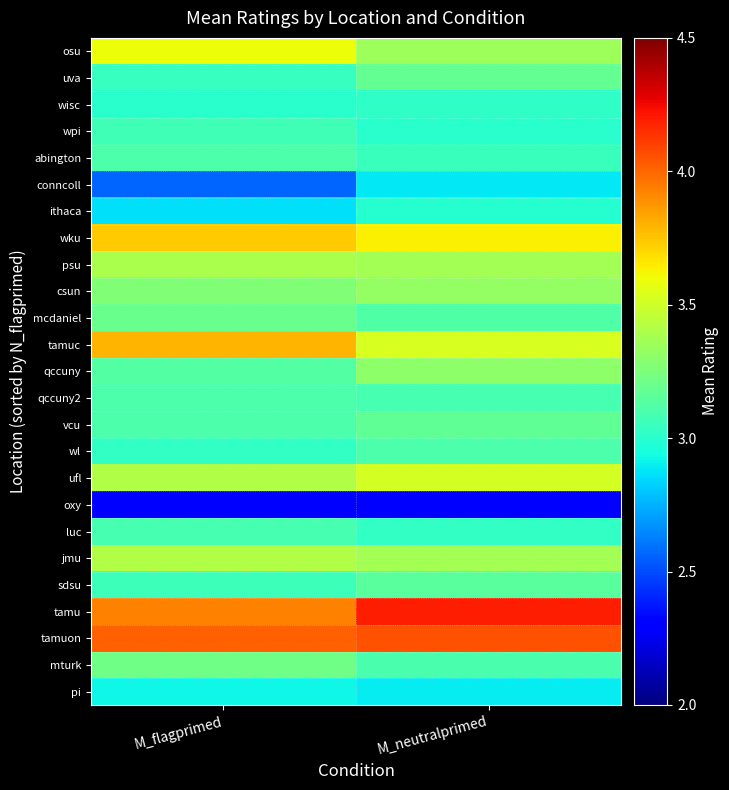

Reading right to left, list all the values displayed in this chart.

osu: M_neutralprimed=3.3	M_flagprimed=3.6
uva: M_neutralprimed=3.2	M_flagprimed=3.0
wisc: M_neutralprimed=3.0	M_flagprimed=3.0
wpi: M_neutralprimed=3.0	M_flagprimed=3.1
abington: M_neutralprimed=3.1	M_flagprimed=3.1
conncoll: M_neutralprimed=2.9	M_flagprimed=2.6
ithaca: M_neutralprimed=3.0	M_flagprimed=2.9
wku: M_neutralprimed=3.6	M_flagprimed=3.7
psu: M_neutralprimed=3.4	M_flagprimed=3.4
csun: M_neutralprimed=3.3	M_flagprimed=3.3
mcdaniel: M_neutralprimed=3.1	M_flagprimed=3.2
tamuc: M_neutralprimed=3.5	M_flagprimed=3.8
qccuny: M_neutralprimed=3.3	M_flagprimed=3.1
qccuny2: M_neutralprimed=3.1	M_flagprimed=3.1
vcu: M_neutralprimed=3.2	M_flagprimed=3.1
wl: M_neutralprimed=3.1	M_flagprimed=3.0
ufl: M_neutralprimed=3.5	M_flagprimed=3.4
oxy: M_neutralprimed=2.3	M_flagprimed=2.3
luc: M_neutralprimed=3.0	M_flagprimed=3.1
jmu: M_neutralprimed=3.4	M_flagprimed=3.4
sdsu: M_neutralprimed=3.1	M_flagprimed=3.1
tamu: M_neutralprimed=4.2	M_flagprimed=3.9
tamuon: M_neutralprimed=4.1	M_flagprimed=4.0
mturk: M_neutralprimed=3.1	M_flagprimed=3.2
pi: M_neutralprimed=2.9	M_flagprimed=2.9